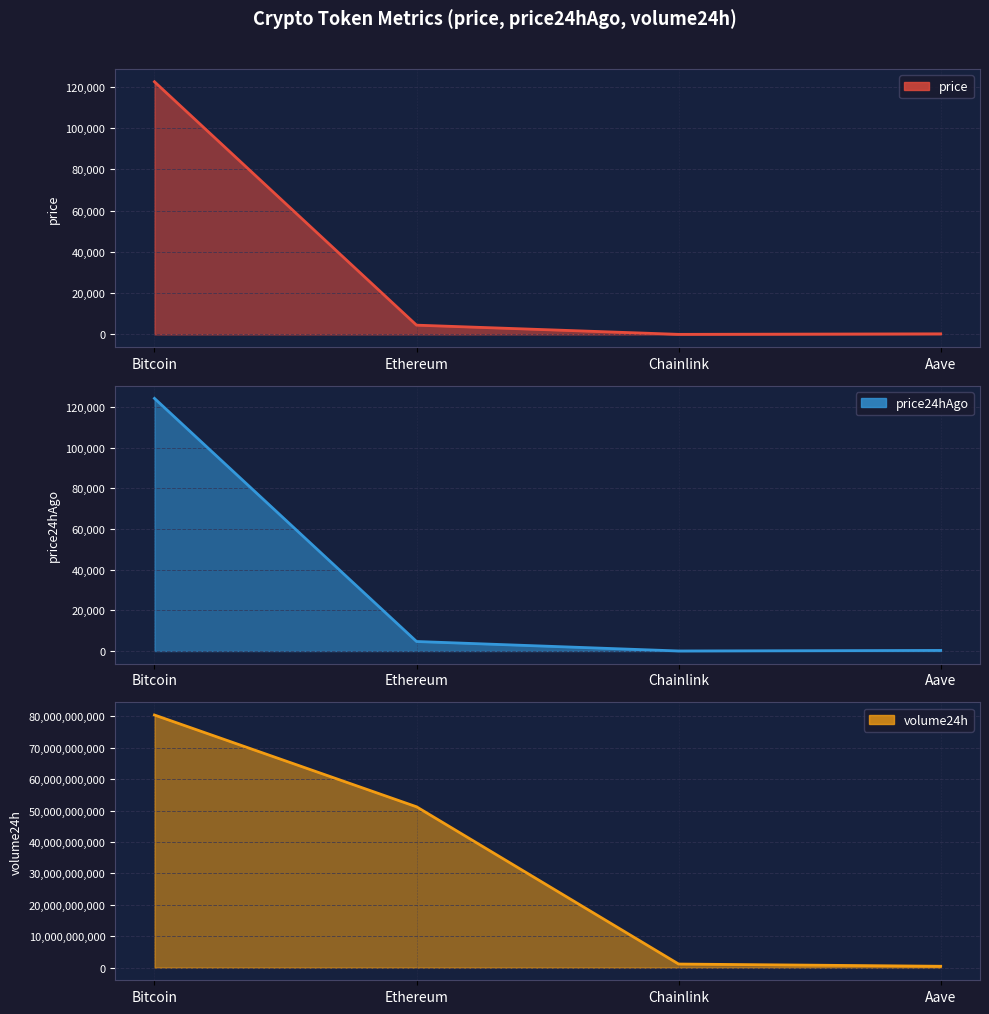

Is it true that volume24h equals 51220515129.0 at Ethereum?

True